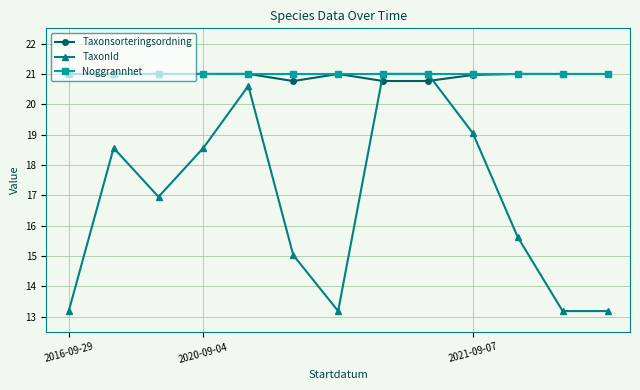

Which series has the widest spread of values?

TaxonId